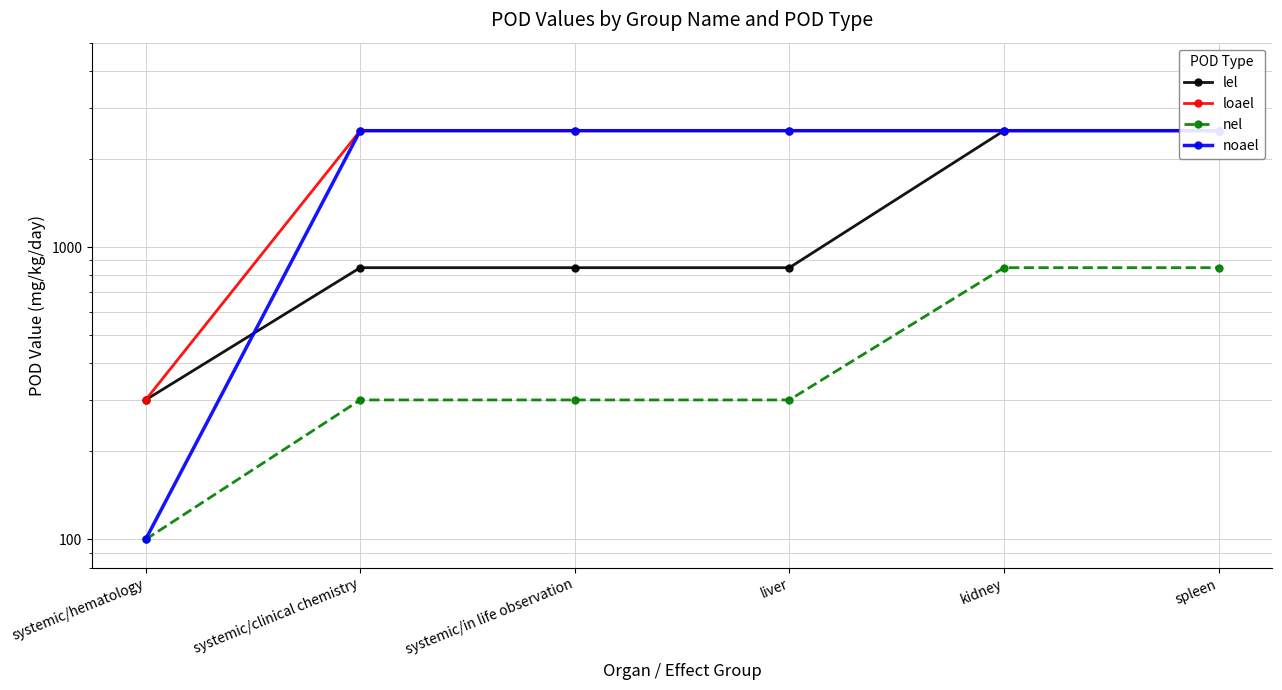

How many data points in lel are above 850?

2